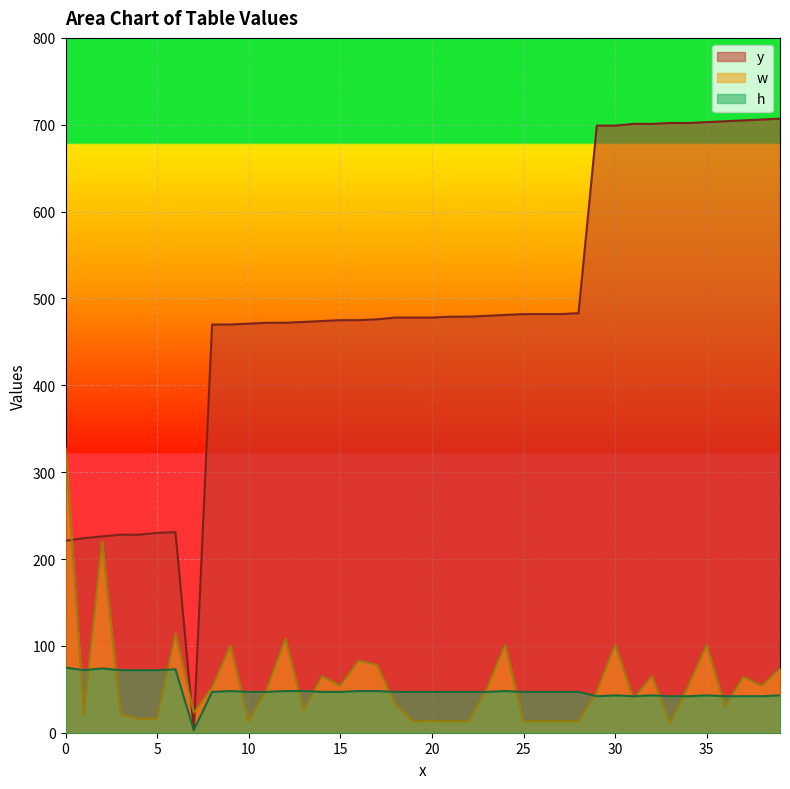

In y, how many points are higher than both neighbors (excluding endpoints)?

1